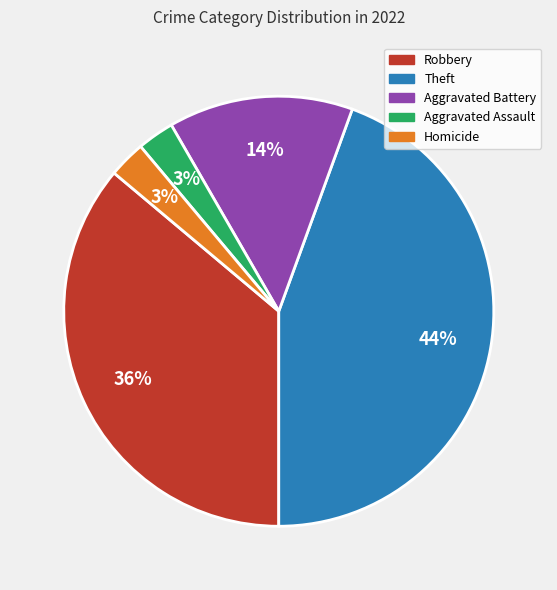

To the nearest percent, what is the average slice percentage?

20%